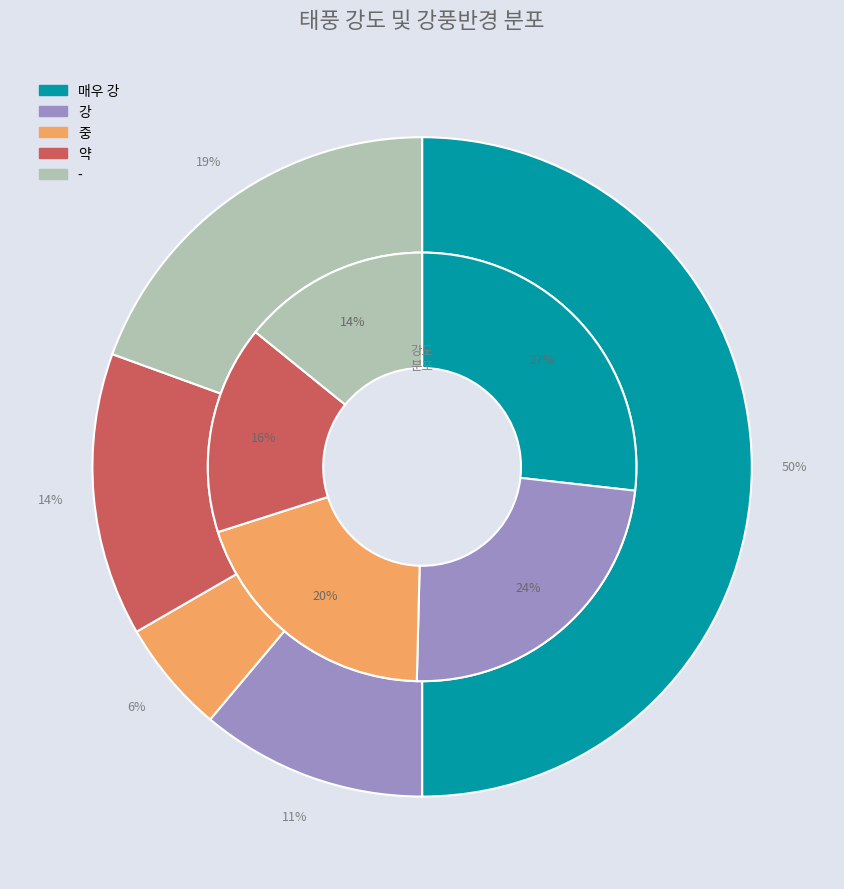

How much of the chart is everything except 중?

94.4%